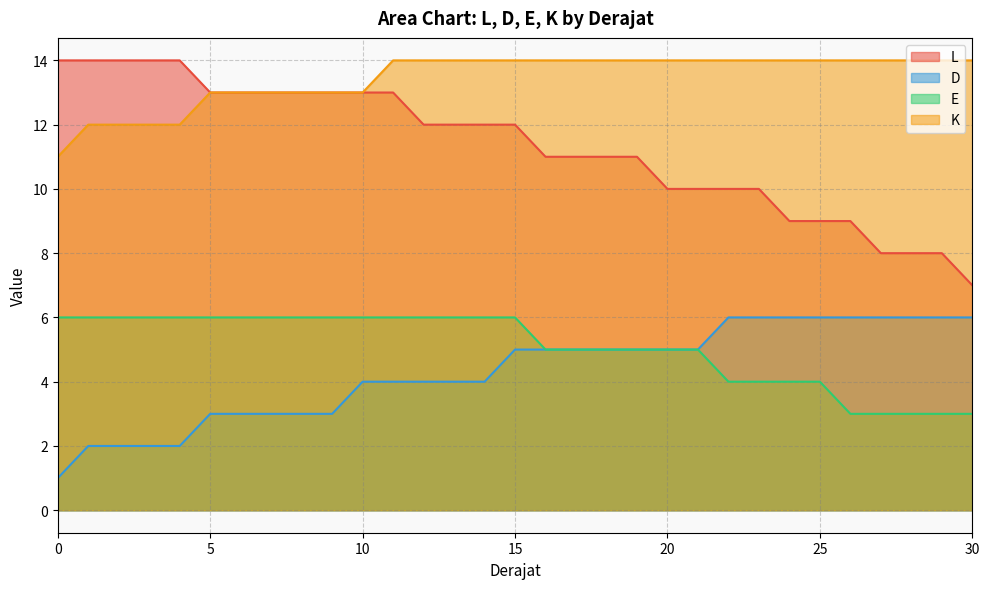

Which series has the largest total across all categories?

K